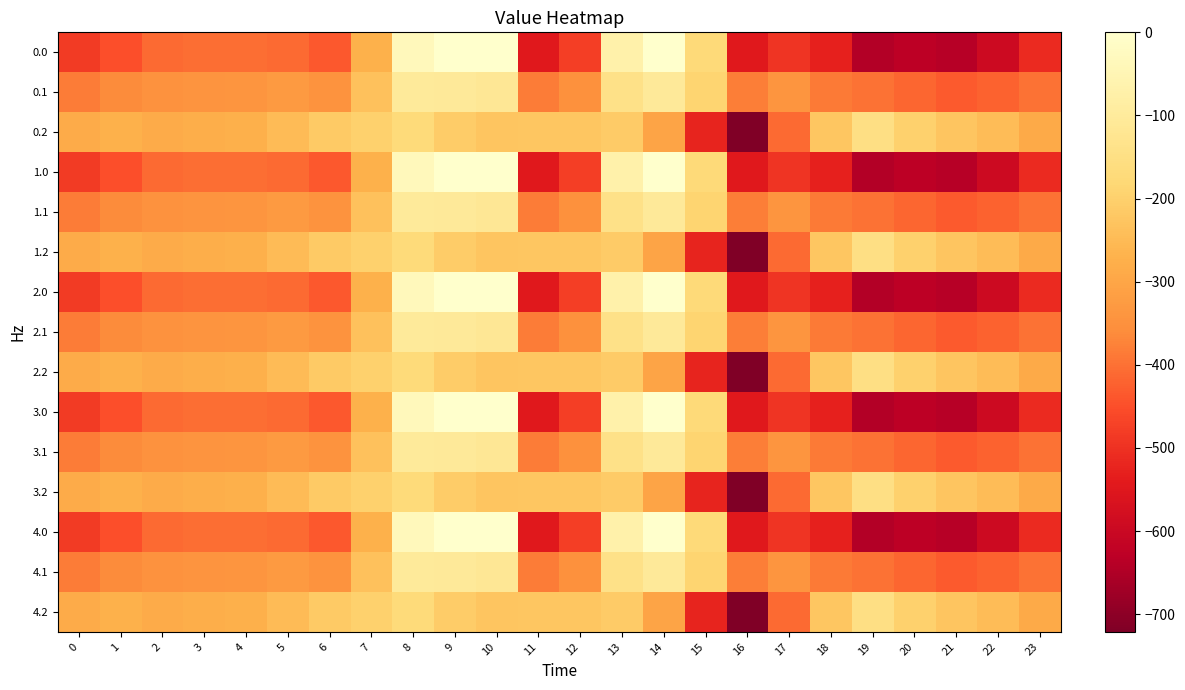

At which category is the sum across all series the highest?

8